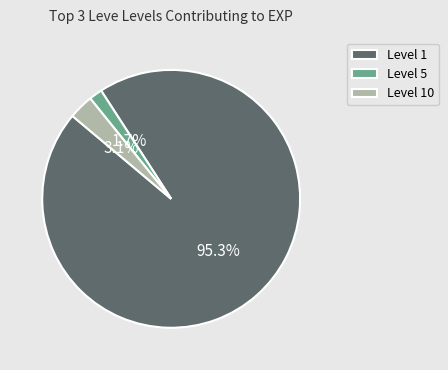

Combined, do Level 1 and Level 10 account for over 50%?

Yes